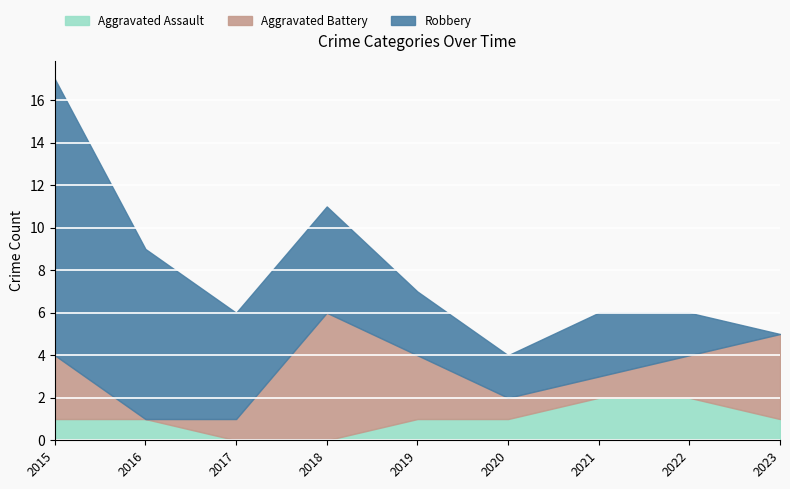

Which series has the widest spread of values?

Robbery